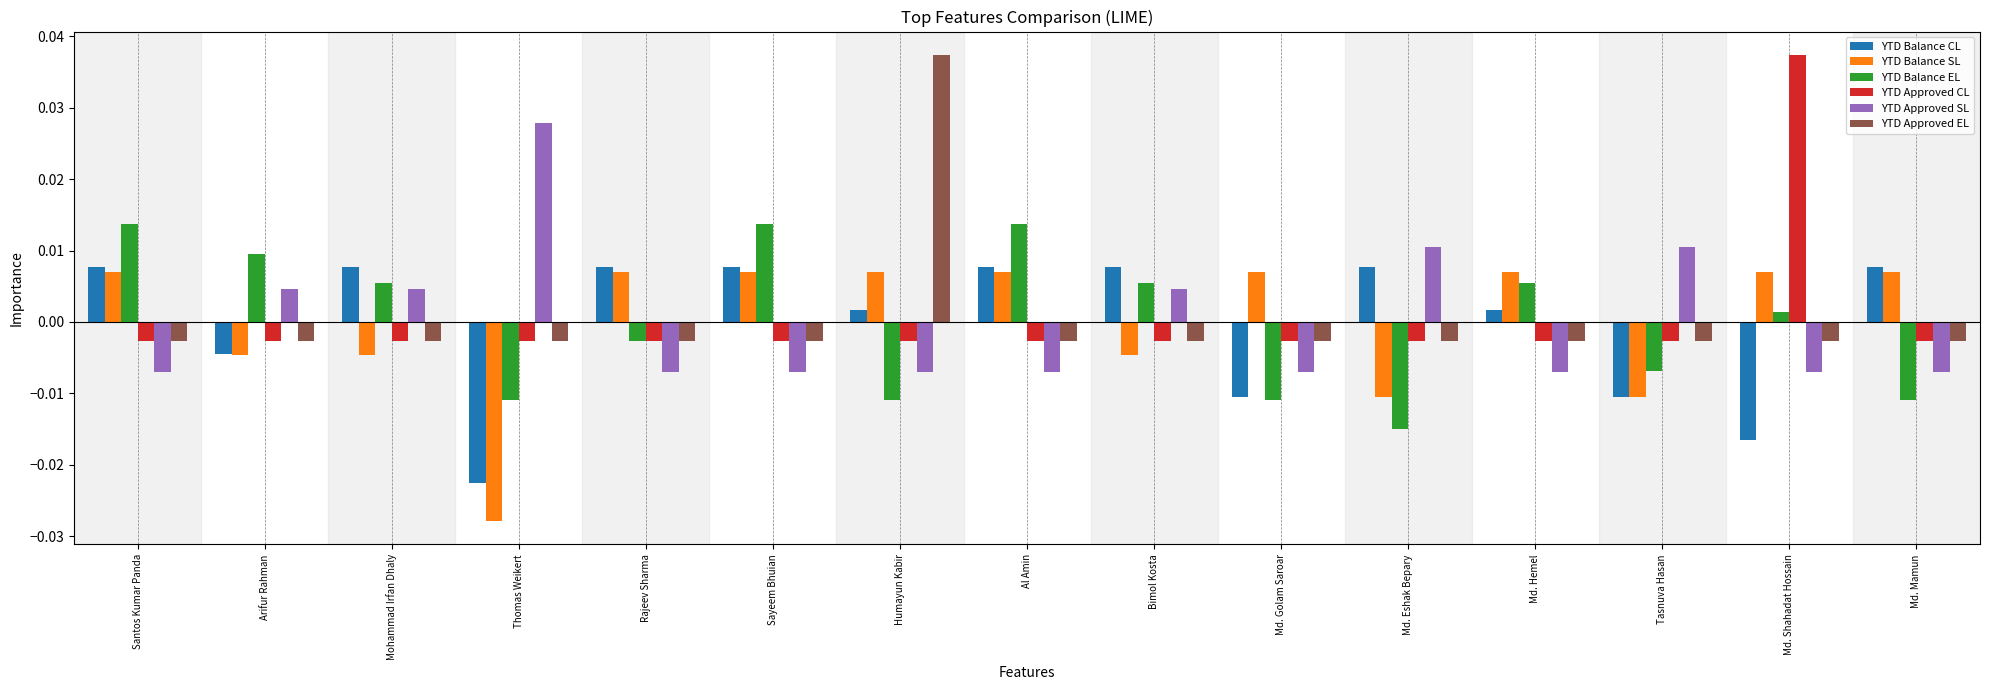

What are all the series names shown in the legend?

YTD Balance CL, YTD Balance SL, YTD Balance EL, YTD Approved CL, YTD Approved SL, YTD Approved EL